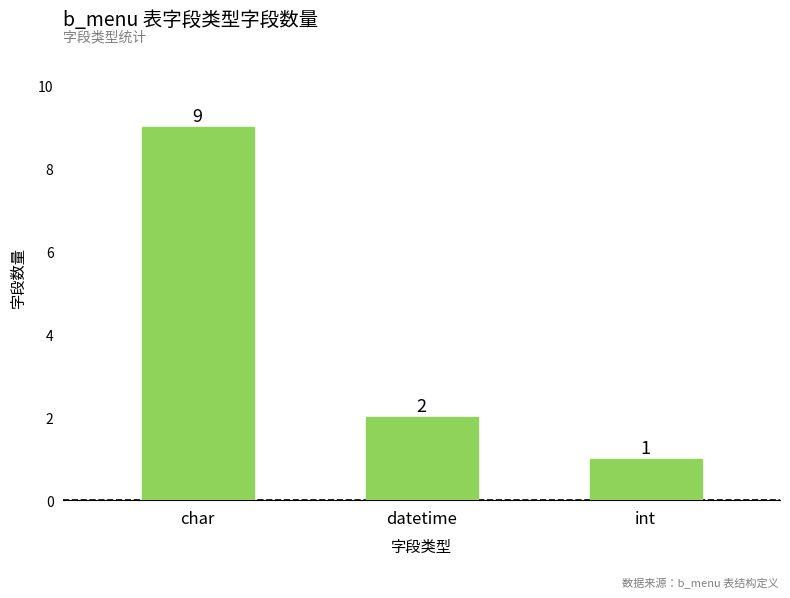

What is the label of the 1st bar from the left?

char